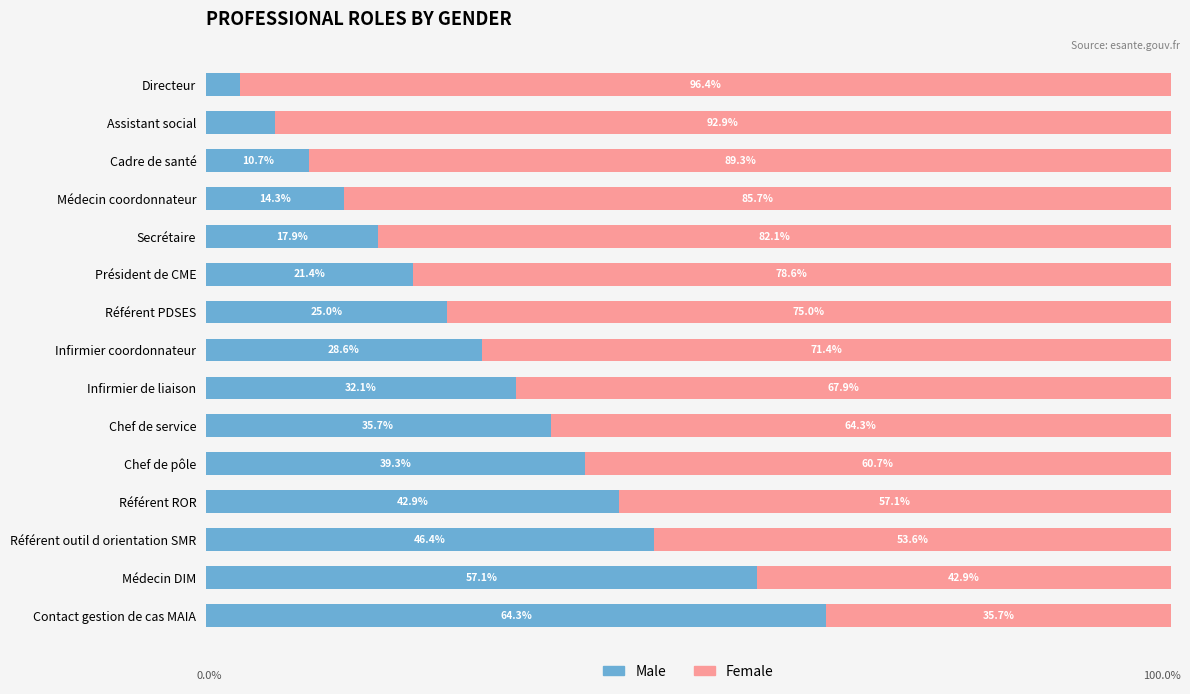

Rank the categories by Male value from lowest to highest.

Directeur, Assistant social, Cadre de santé, Médecin coordonnateur, Secrétaire, Président de CME, Référent PDSES, Infirmier coordonnateur, Infirmier de liaison, Chef de service, Chef de pôle, Référent ROR, Référent outil d orientation SMR, Médecin DIM, Contact gestion de cas MAIA